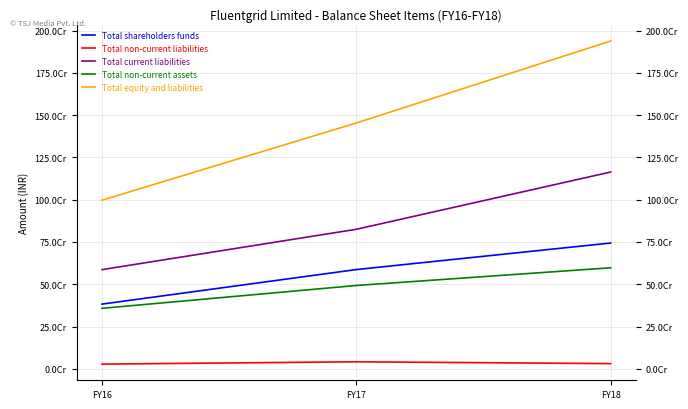

What are all the series names shown in the legend?

Total shareholders funds, Total non-current liabilities, Total current liabilities, Total non-current assets, Total equity and liabilities